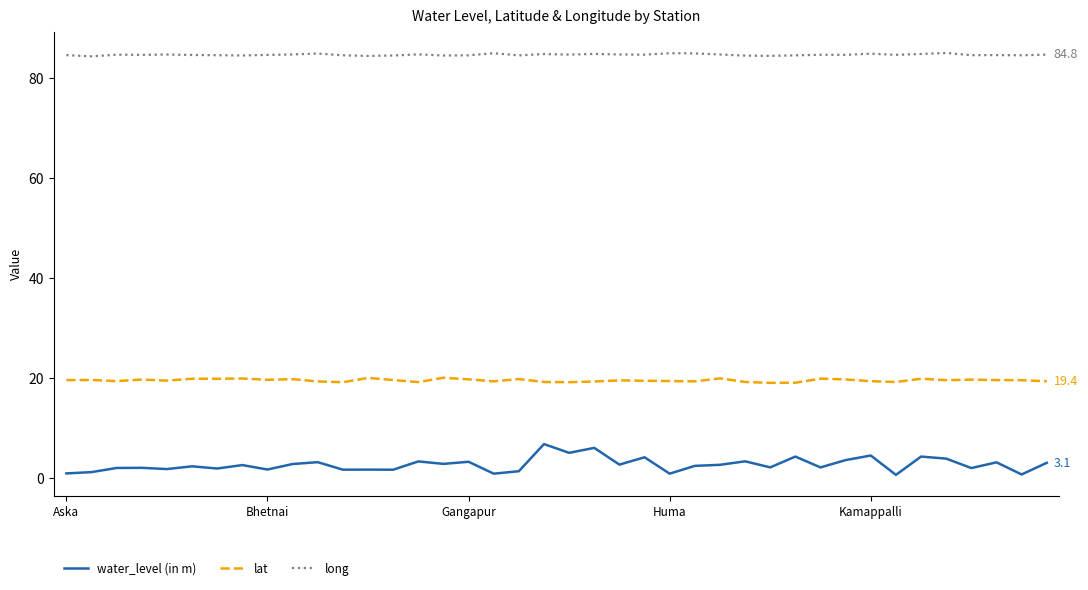

True or false: lat and long intersect in this chart.

False